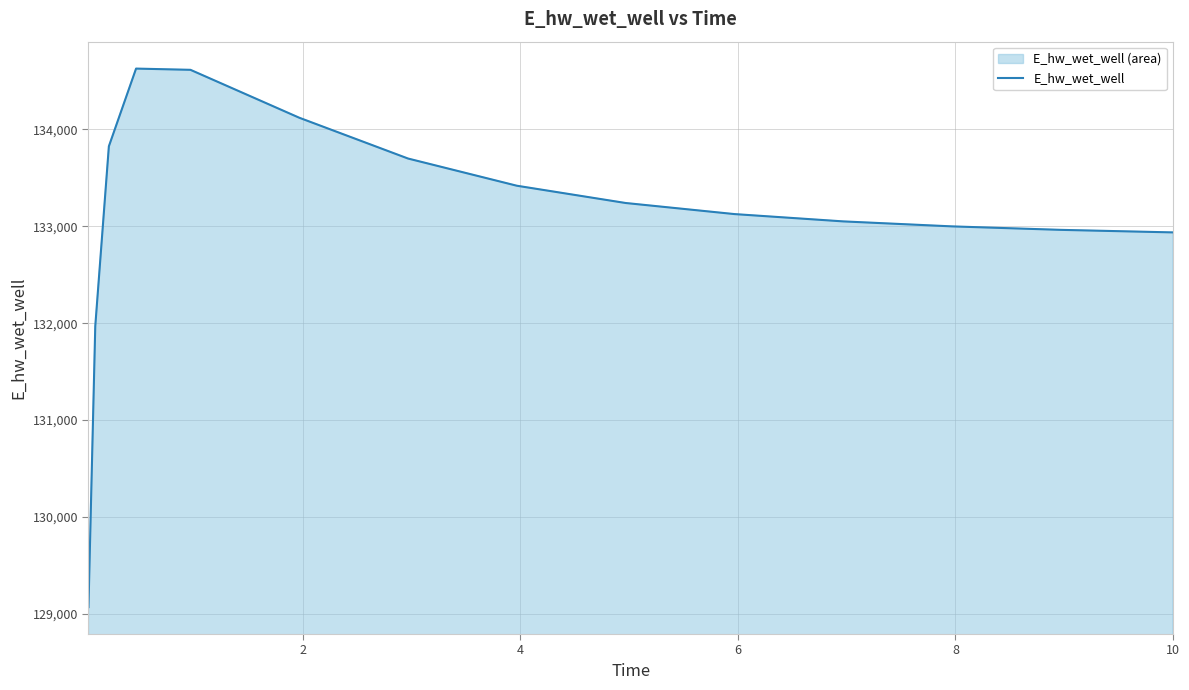

How many points are higher than both their immediate neighbors (excluding endpoints)?

1